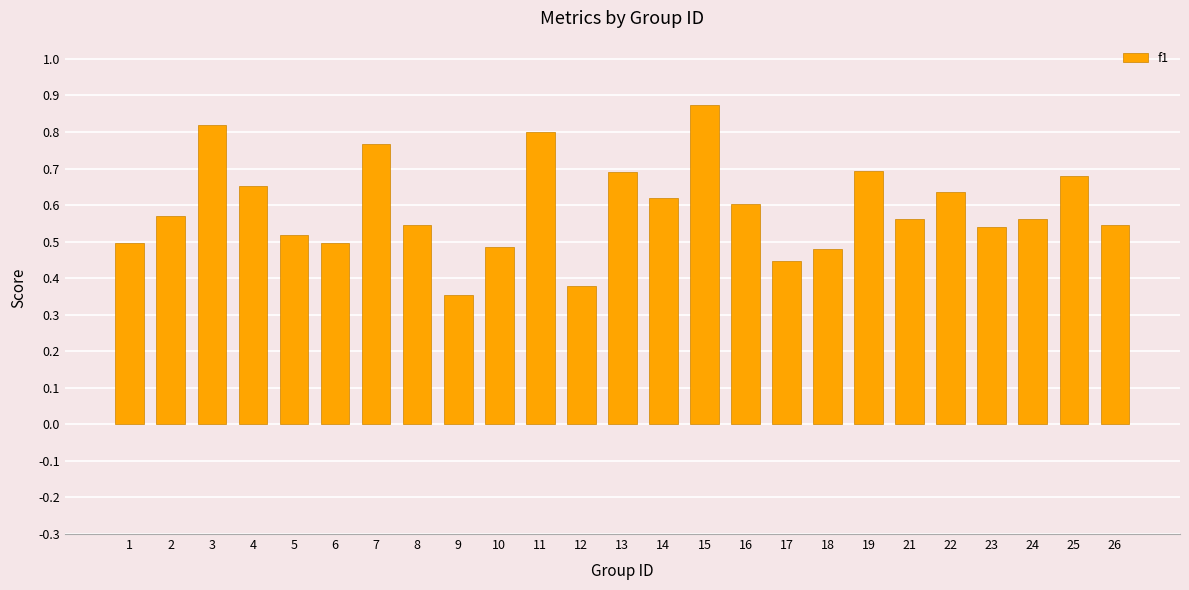

Which label corresponds to the largest value in the chart?

15